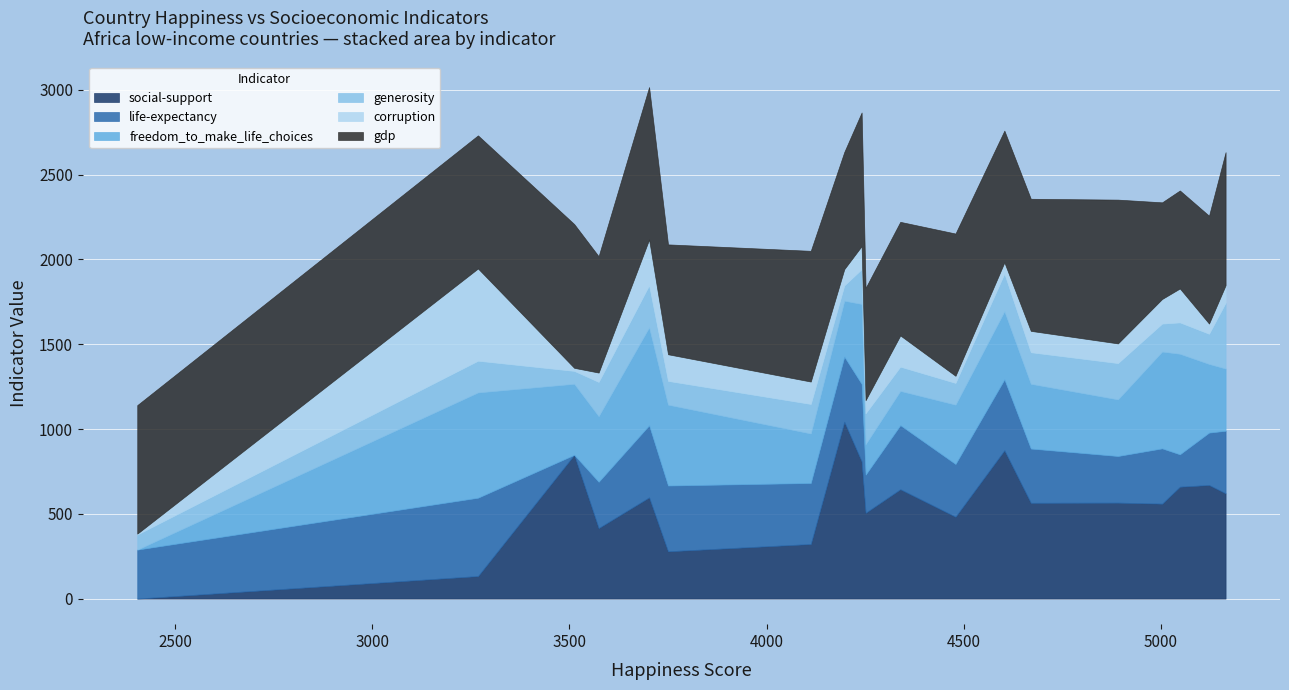

True or false: gdp has a value of 758 at Afganistan.

True